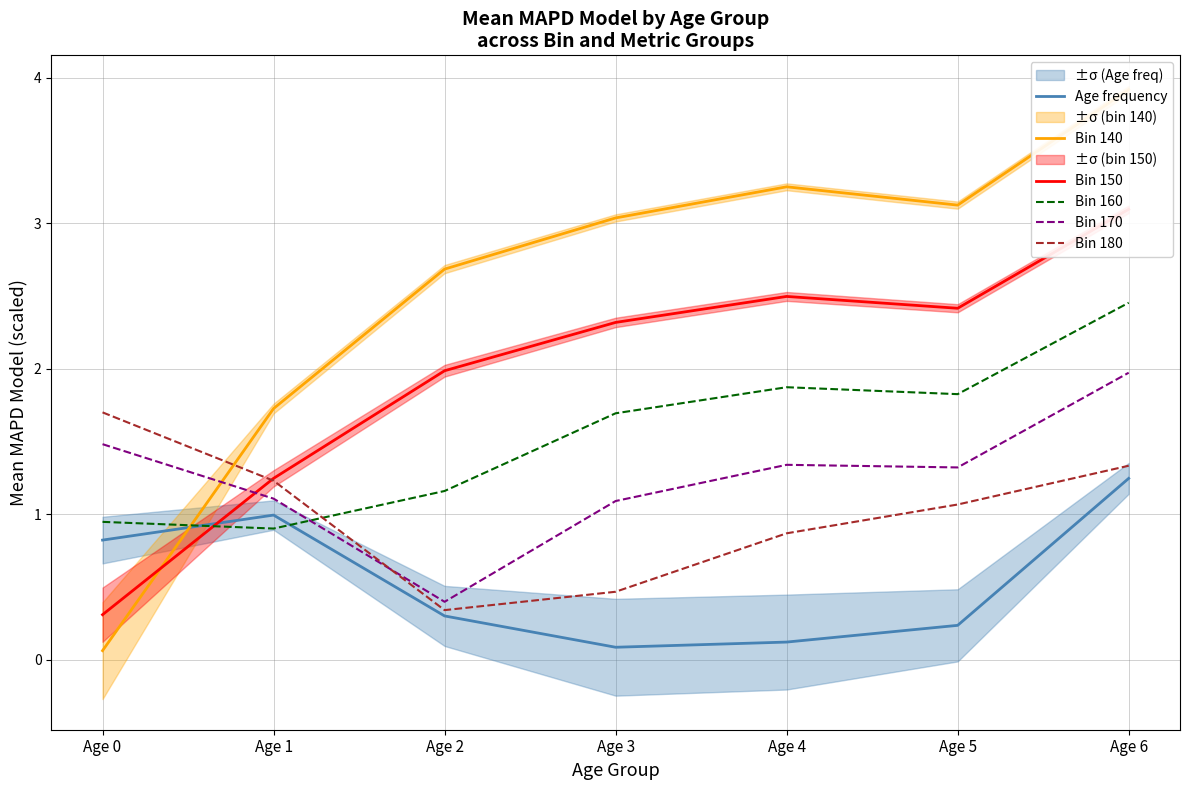

Which category has the lowest value across all series?

Age 0